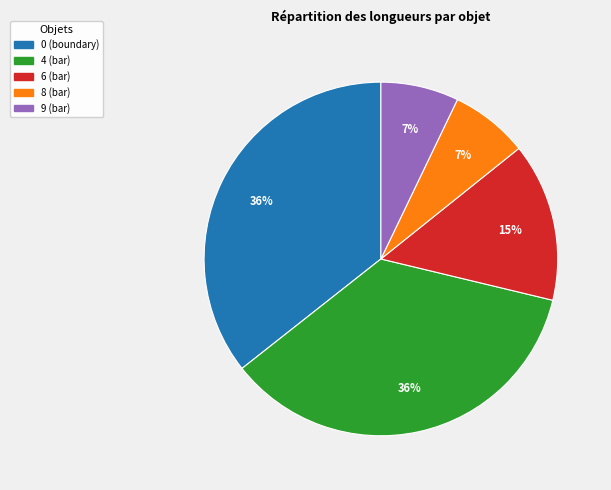

Combined, do 0 (boundary) and 4 (bar) account for over 50%?

Yes